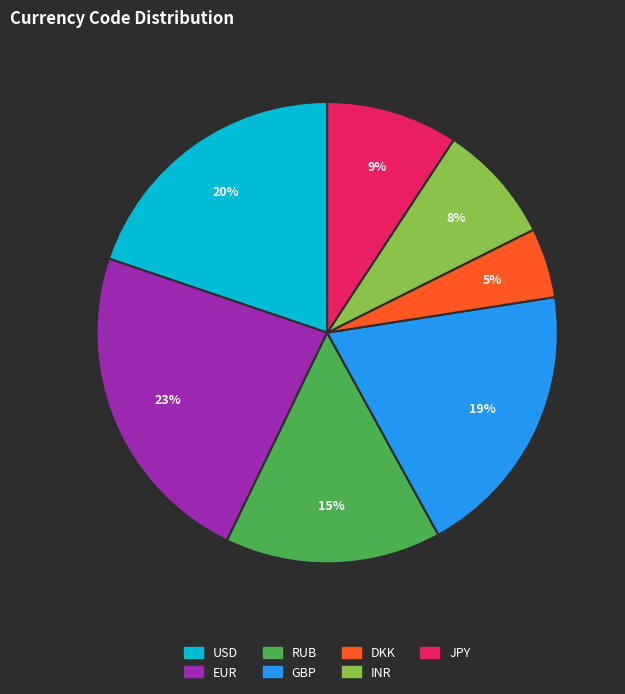

How many segments does this pie chart have?

7